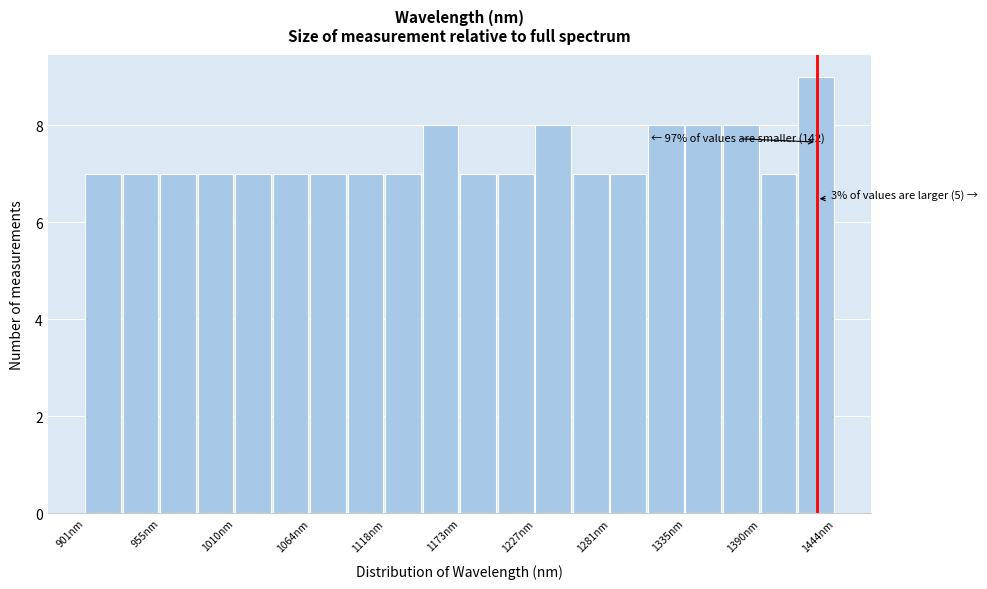

Read against the x-axis, roughly where is the centre of the tallest bar?

1430